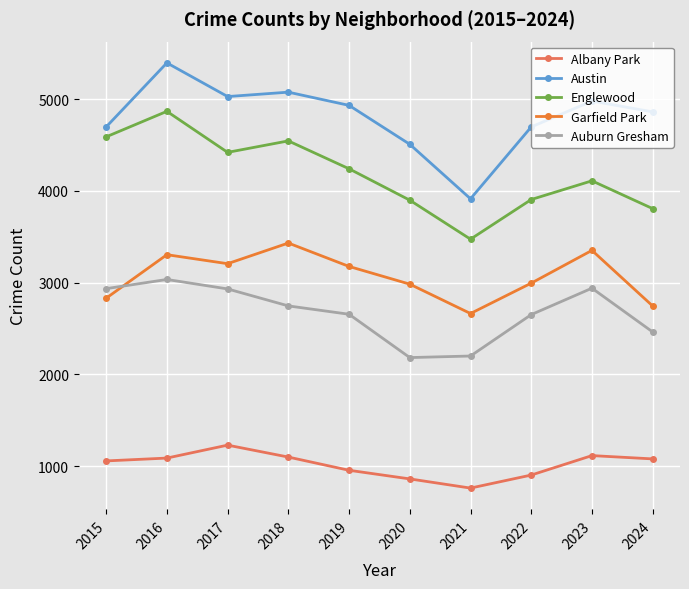

True or false: Englewood and Garfield Park cross at least once.

False